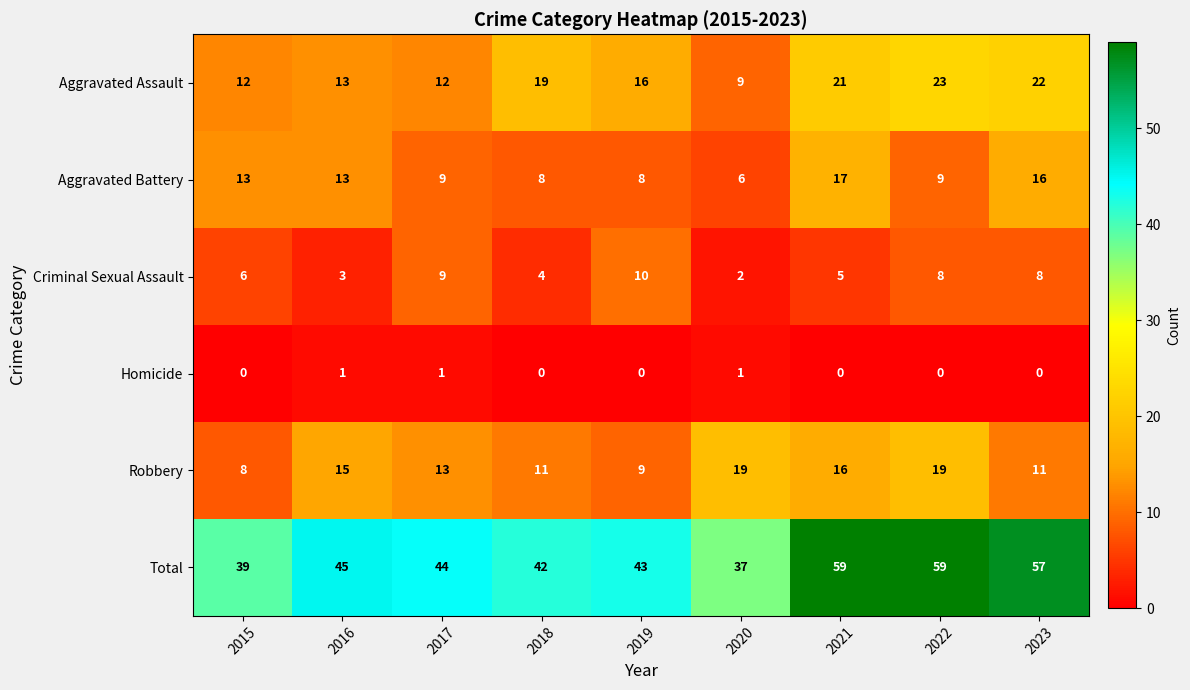

Rank the series at 2022 from lowest to highest value.

Homicide, Criminal Sexual Assault, Aggravated Battery, Robbery, Aggravated Assault, Total